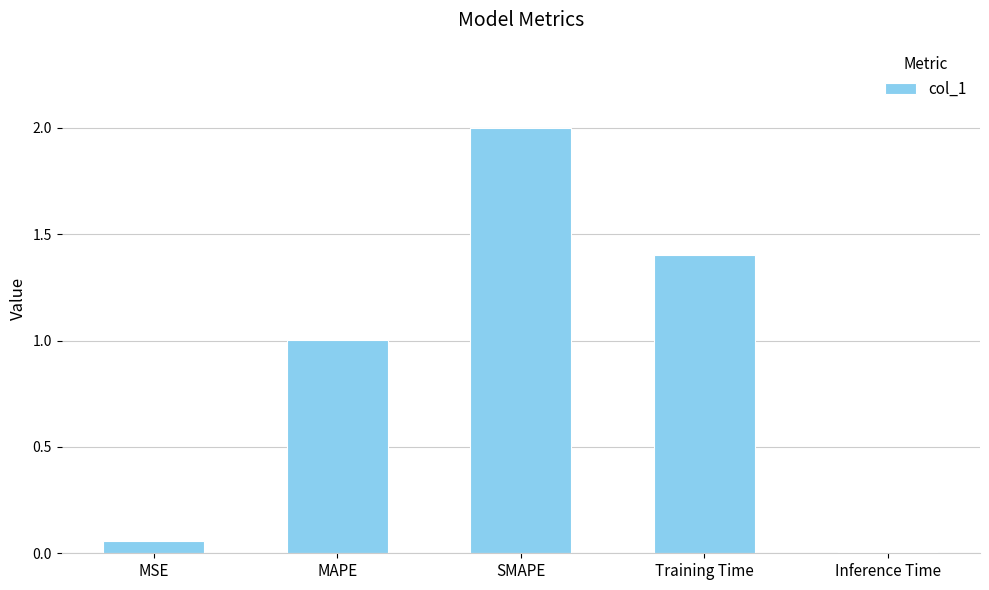

What is the sum of all values?

4.5